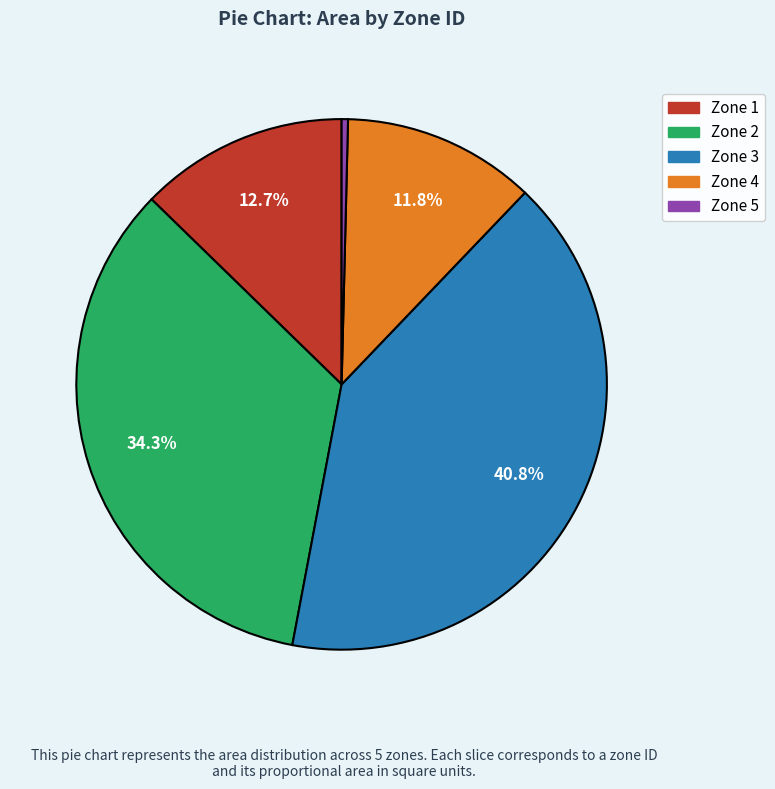

Is there any slice that represents more than half of the pie?

No